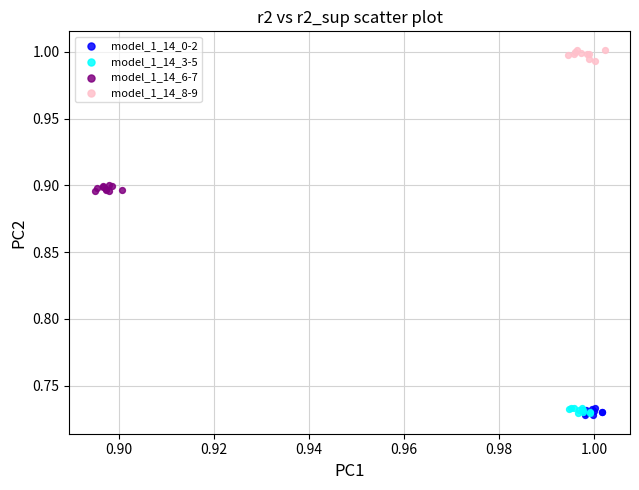

Which series reaches the maximum Y coordinate?

model_1_14_8-9